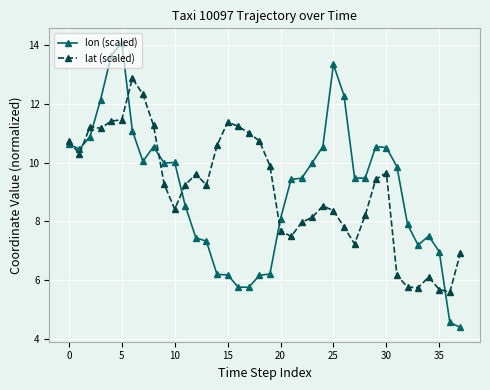

What is the value of the lat (scaled) point at the 16th from the left?

11.4